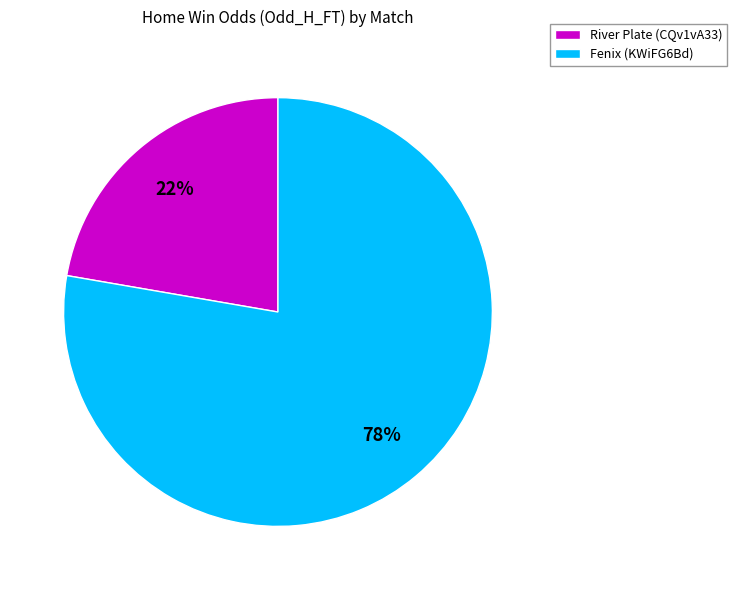

How many slices are in this pie chart?

2